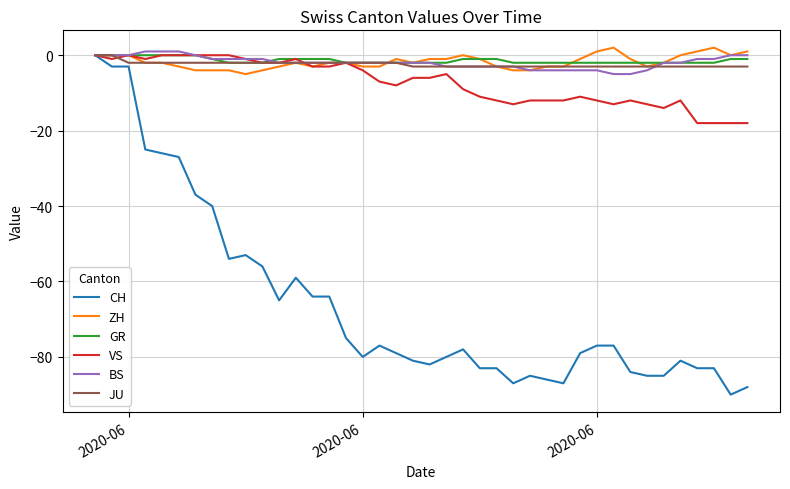

Which series has the largest range (max minus min)?

CH